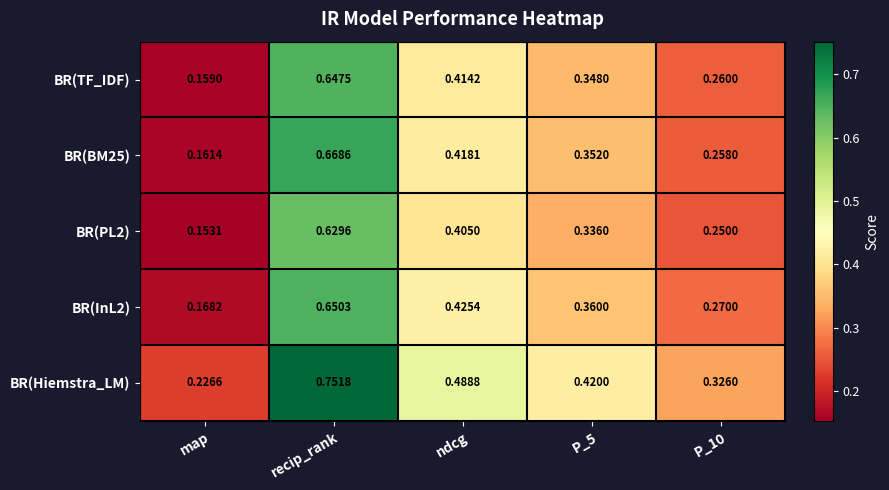

Where is BR(PL2) nearest to the value 0?

map